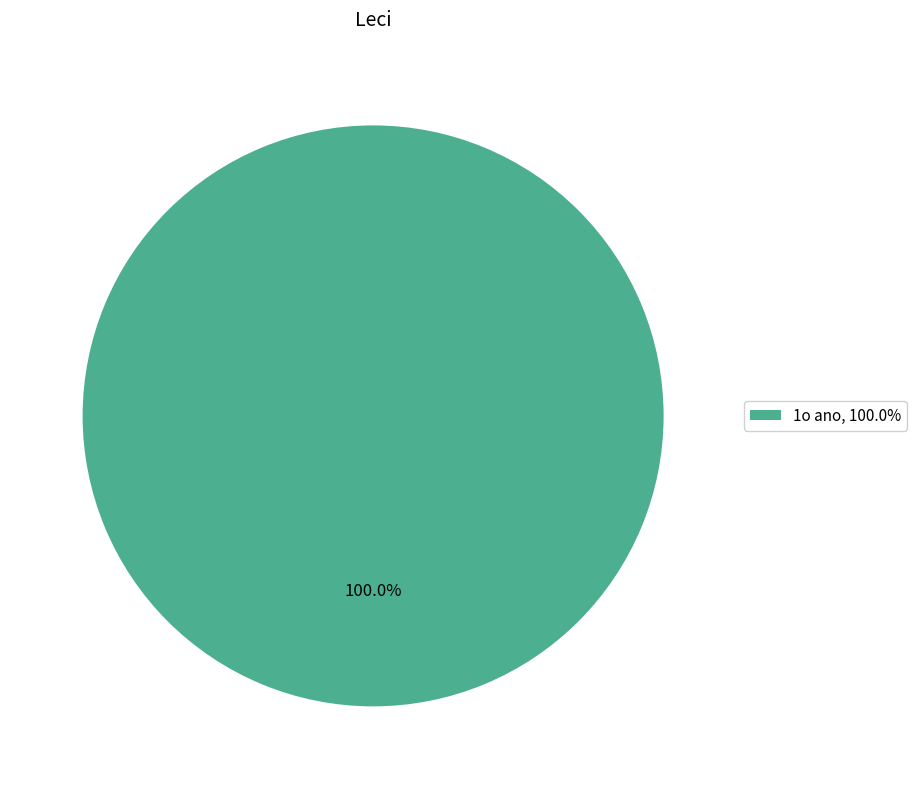

Rank the categories by value from lowest to highest.

1o ano, 100.0%